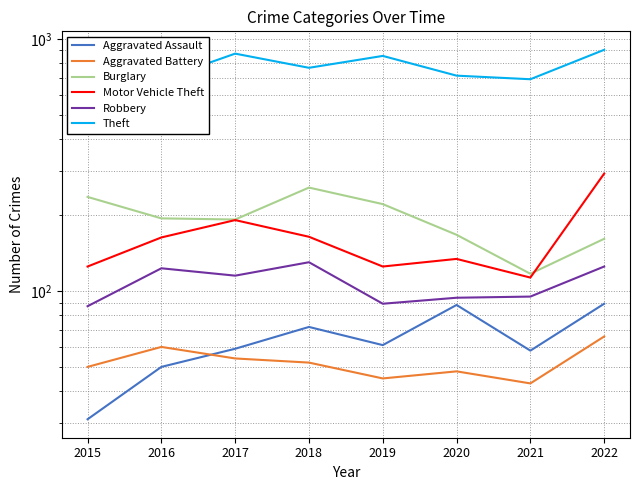

Where is Robbery nearest to the value 108?

2017